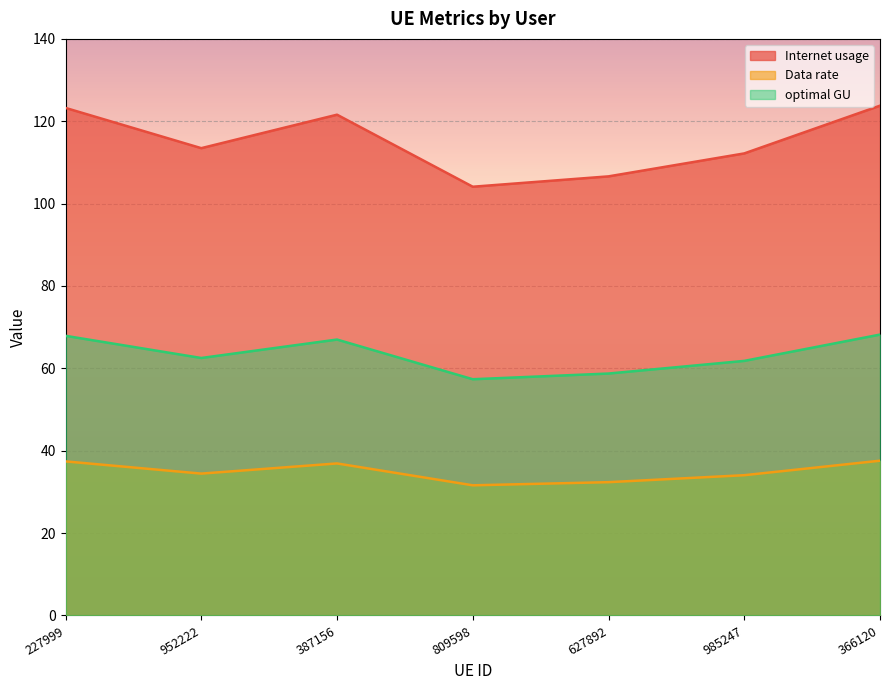

Which has a higher value, 627892 or 985247?

985247